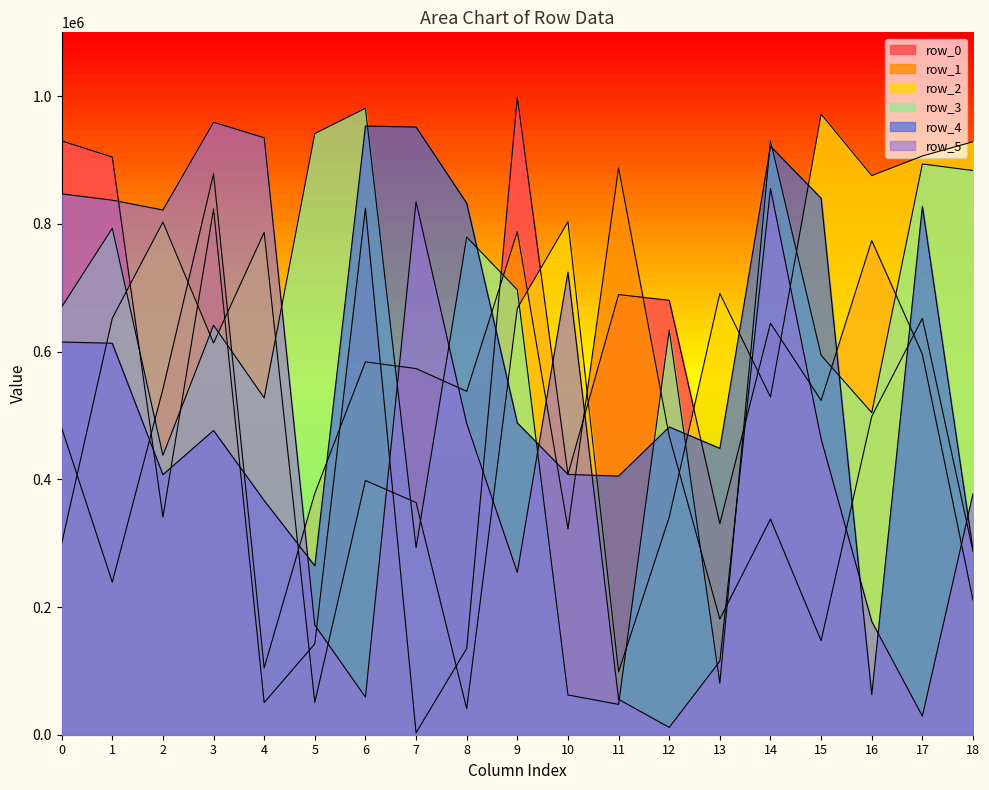

Is it true that row_1 equals 1014344 at 7?

False